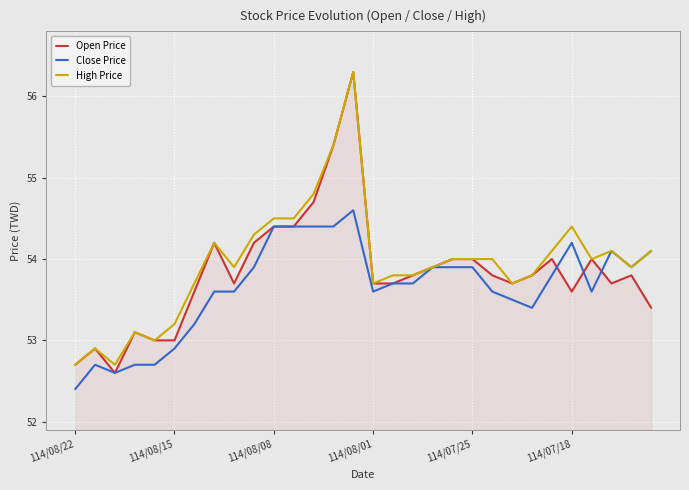

Which series has the widest spread of values?

Open Price